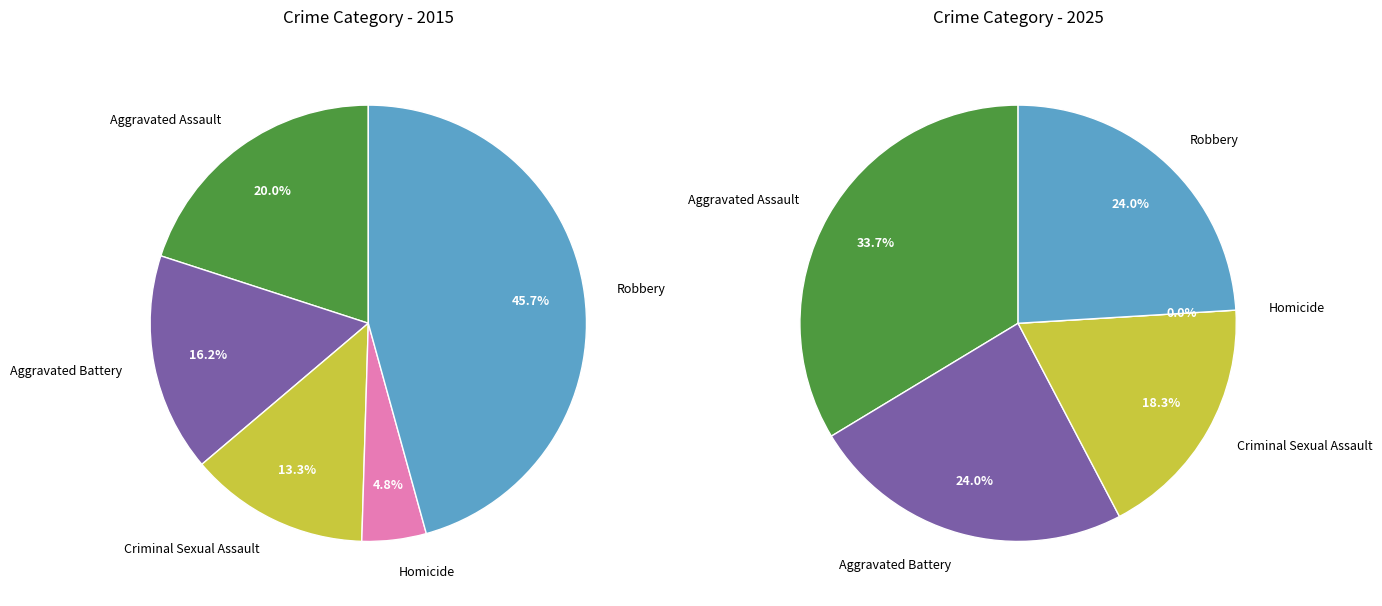

True or false: Aggravated Assault accounts for 34% of the total.

True